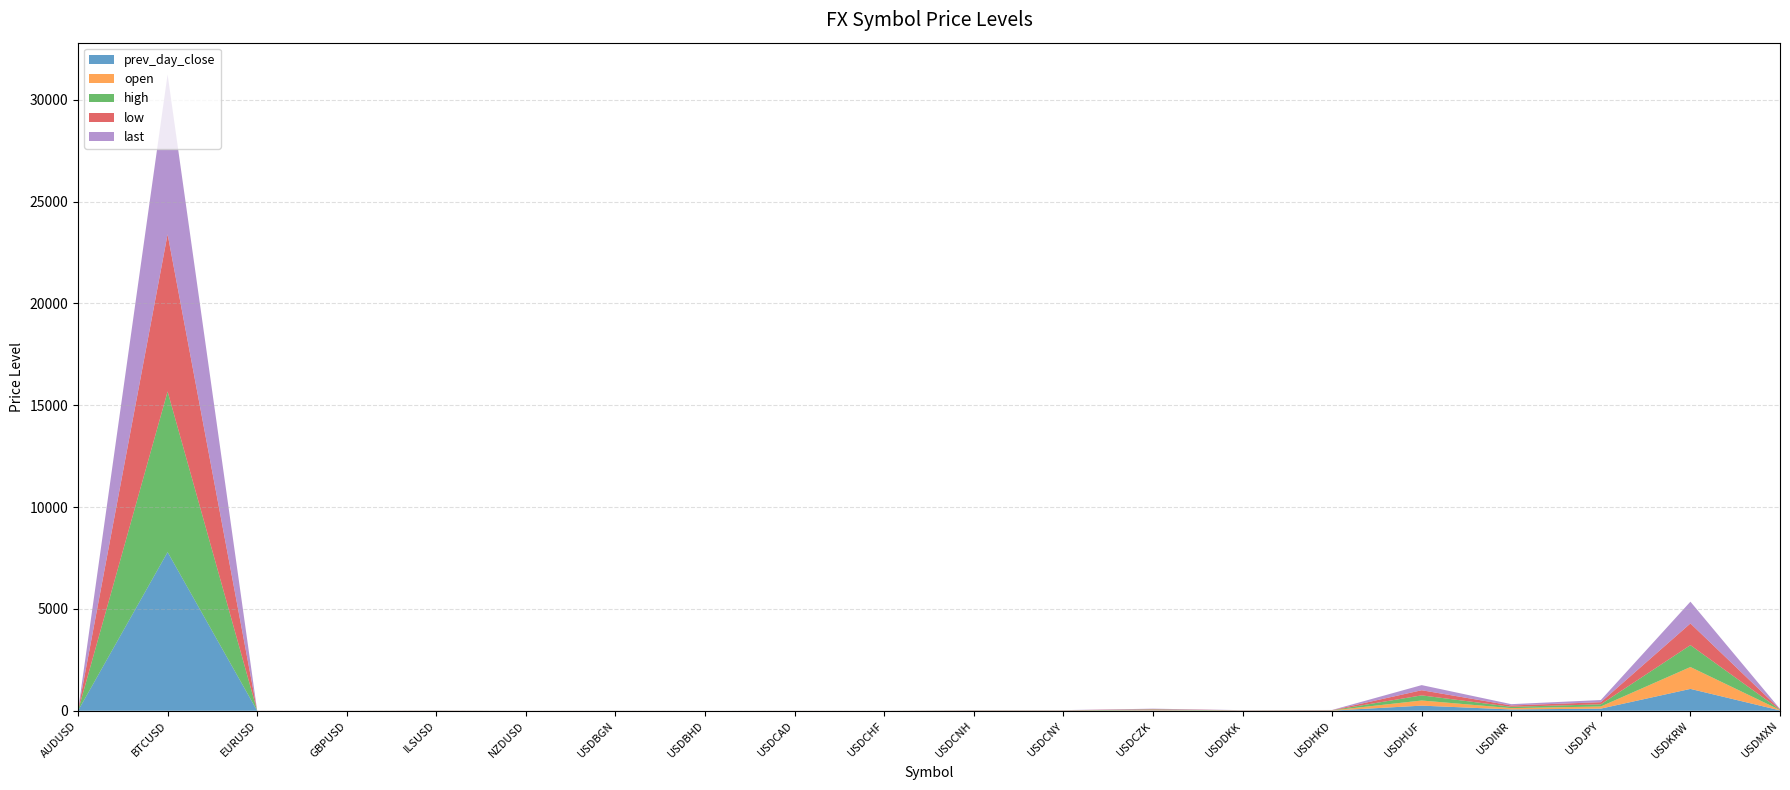

Reading left to right, what are all the values shown in this chart?

prev_day_close: AUDUSD=0.8	BTCUSD=7791.7	EURUSD=1.2	GBPUSD=1.4	ILSUSD=3.5	NZDUSD=0.7	USDBGN=1.6	USDBHD=0.4	USDCAD=1.3	USDCHF=0.9	USDCNH=6.3	USDCNY=6.3	USDCZK=20.5	USDDKK=6.0	USDHKD=7.8	USDHUF=252.0	USDINR=64.9	USDJPY=105.3	USDKRW=1074.1	USDMXN=18.4
open: AUDUSD=0.8	BTCUSD=0.0	EURUSD=1.2	GBPUSD=1.4	ILSUSD=3.5	NZDUSD=0.7	USDBGN=1.6	USDBHD=0.4	USDCAD=1.3	USDCHF=0.9	USDCNH=6.3	USDCNY=6.3	USDCZK=20.5	USDDKK=6.0	USDHKD=7.8	USDHUF=252.1	USDINR=64.9	USDJPY=105.3	USDKRW=1074.1	USDMXN=18.4
high: AUDUSD=0.8	BTCUSD=7886.4	EURUSD=1.2	GBPUSD=1.4	ILSUSD=3.5	NZDUSD=0.7	USDBGN=1.6	USDBHD=0.4	USDCAD=1.3	USDCHF=0.9	USDCNH=6.3	USDCNY=6.3	USDCZK=20.5	USDDKK=6.0	USDHKD=7.8	USDHUF=252.2	USDINR=65.0	USDJPY=105.7	USDKRW=1074.6	USDMXN=18.4
low: AUDUSD=0.8	BTCUSD=7723.0	EURUSD=1.2	GBPUSD=1.4	ILSUSD=3.5	NZDUSD=0.7	USDBGN=1.6	USDBHD=0.4	USDCAD=1.3	USDCHF=0.9	USDCNH=6.3	USDCNY=6.3	USDCZK=20.5	USDDKK=6.0	USDHKD=7.8	USDHUF=252.0	USDINR=64.9	USDJPY=105.3	USDKRW=1065.5	USDMXN=18.4
last: AUDUSD=0.8	BTCUSD=7844.0	EURUSD=1.2	GBPUSD=1.4	ILSUSD=3.5	NZDUSD=0.7	USDBGN=1.6	USDBHD=0.4	USDCAD=1.3	USDCHF=0.9	USDCNH=6.3	USDCNY=6.3	USDCZK=20.5	USDDKK=6.0	USDHKD=7.8	USDHUF=252.0	USDINR=65.0	USDJPY=105.6	USDKRW=1068.7	USDMXN=18.4